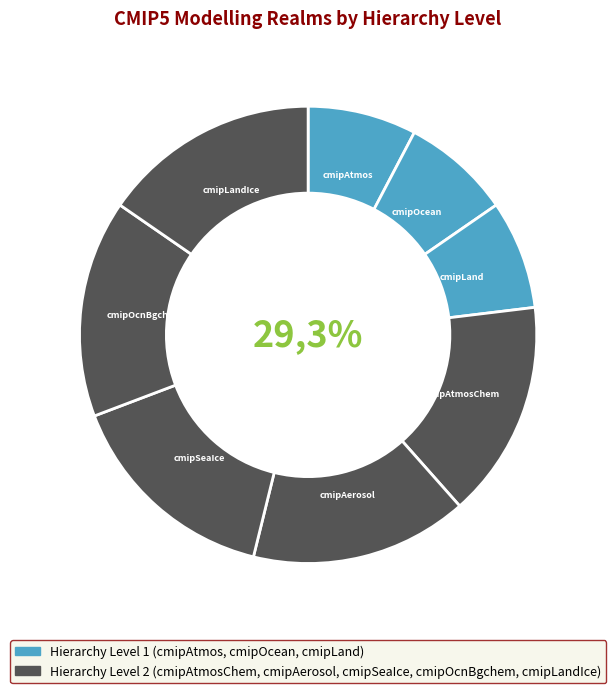

How many segments does this pie chart have?

8